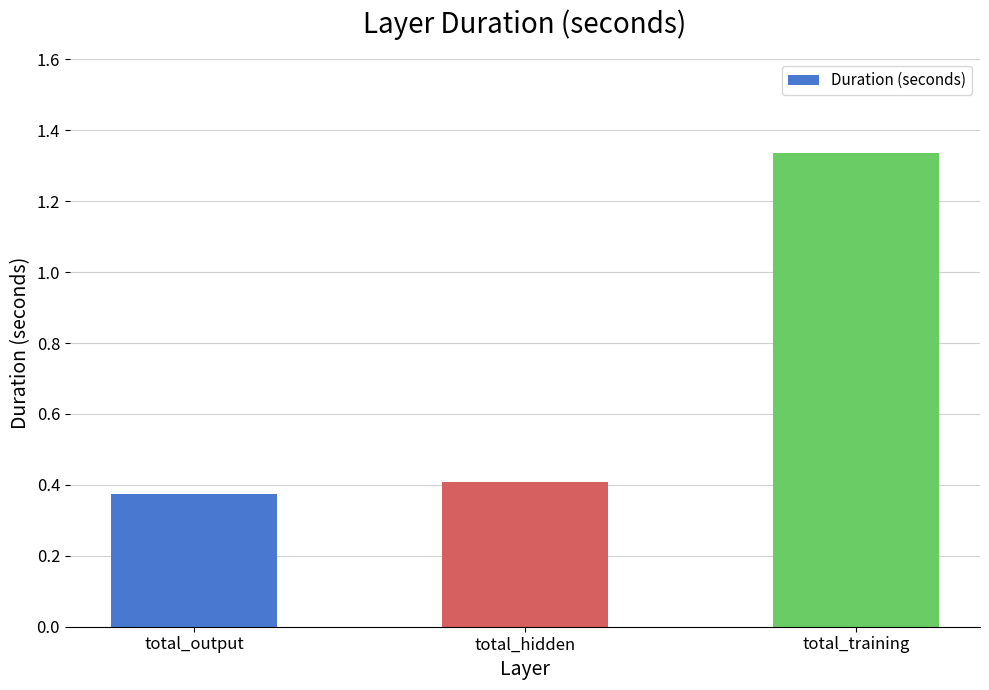

What is the ratio of the value at total_output to the value at total_training?

0.3